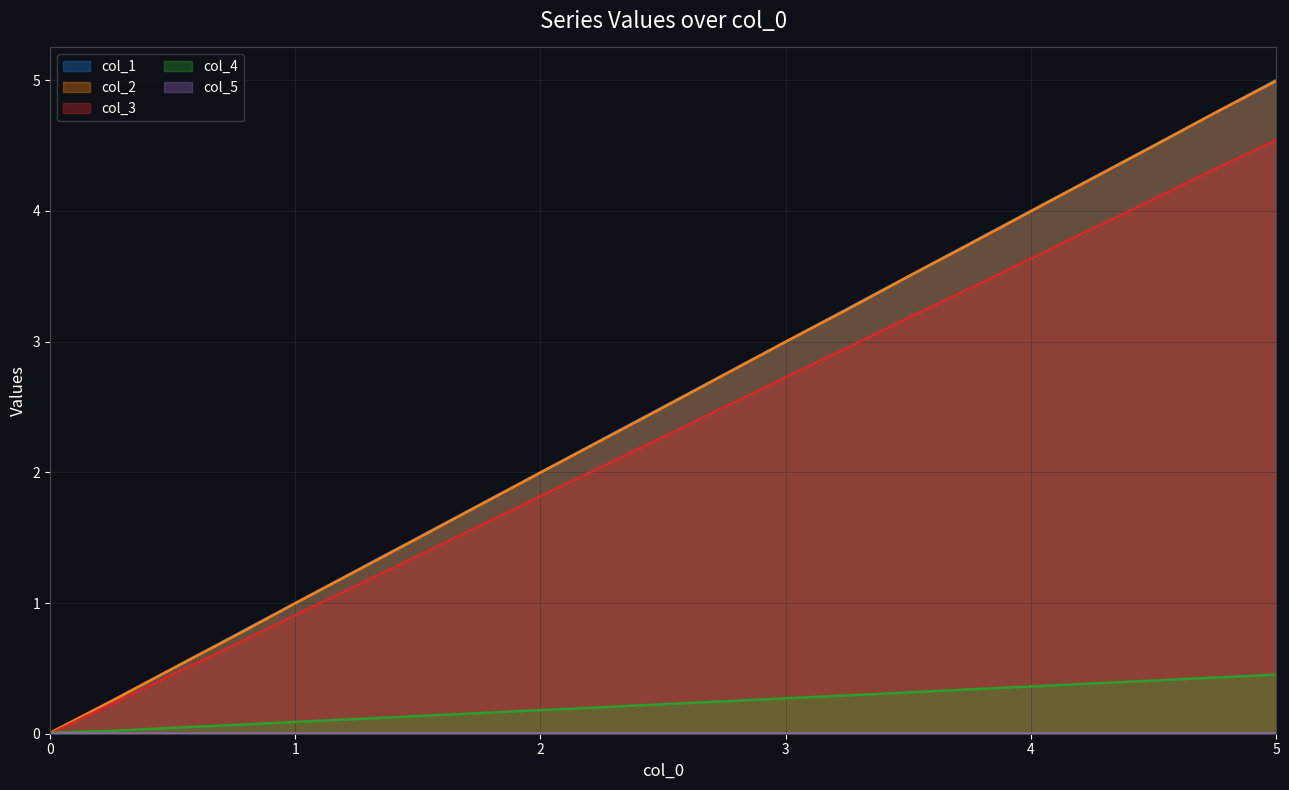

The col_2 series shows 3.0 at 3. True or false?

True